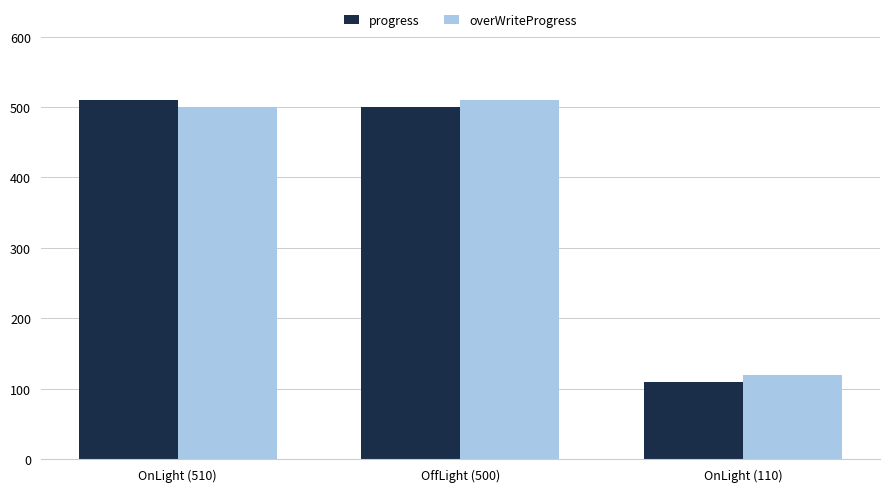

What is the greatest value displayed?

510